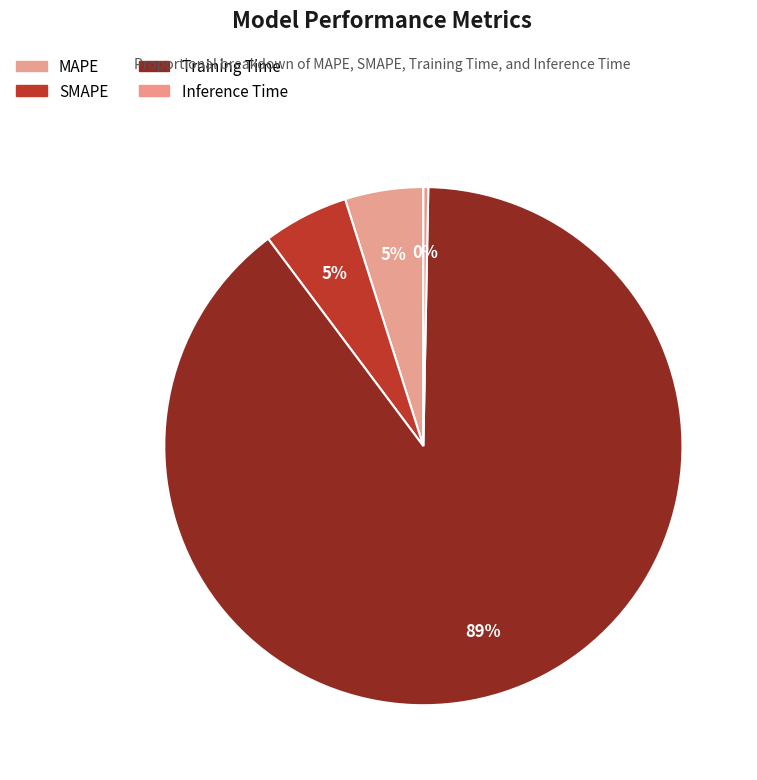

Count the number of slices in the pie.

4